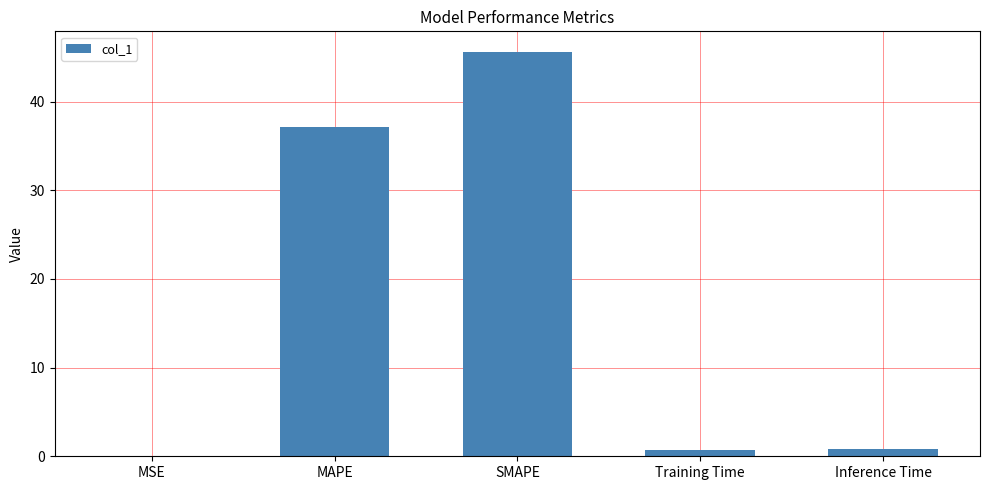

The chart shows a value of 37.2 at MAPE. True or false?

True